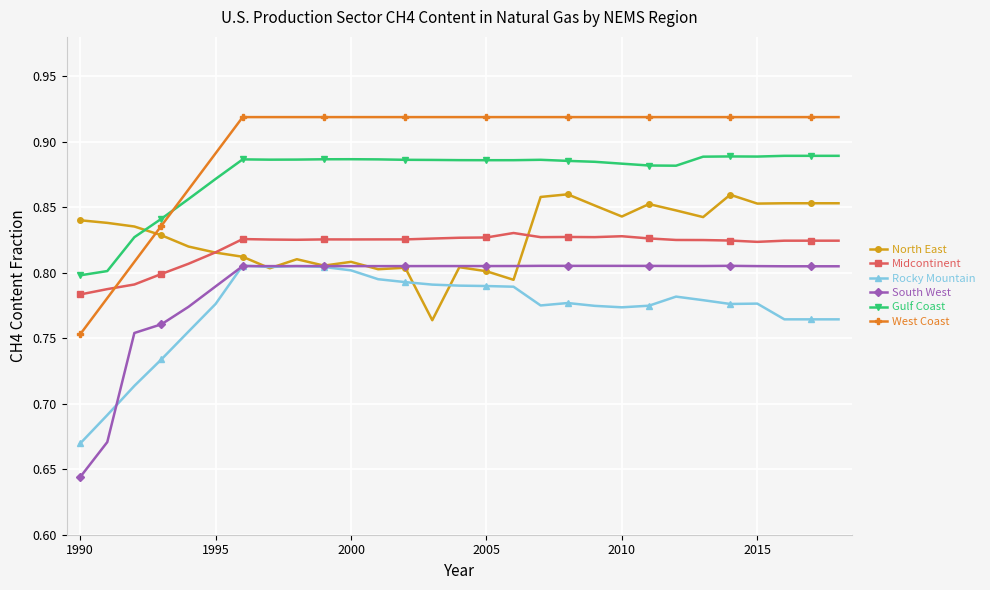

Does the chart display data point markers on the line(s)?

Yes